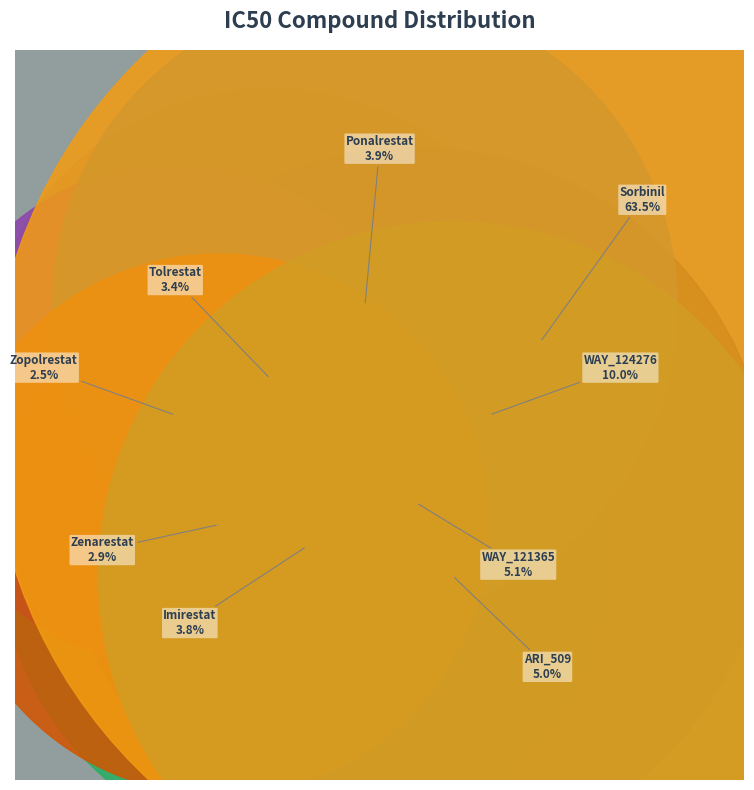

What is the smallest slice in the pie chart?

Zopolrestat